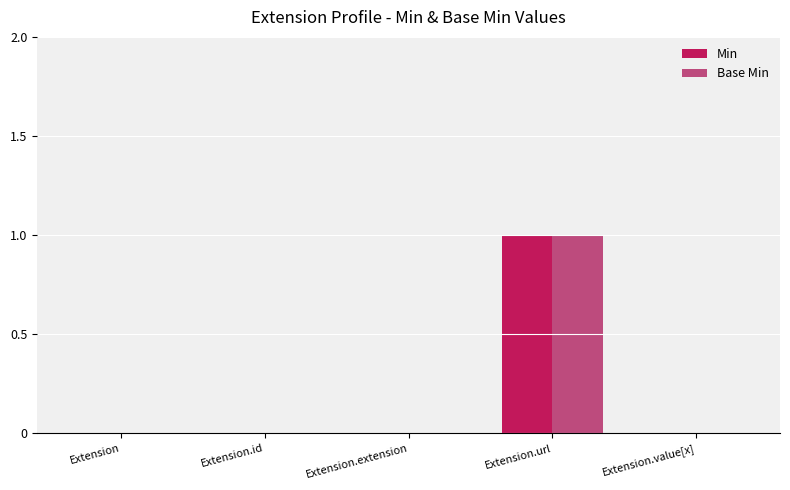

List the series in order of their peak value, highest first.

Min, Base Min